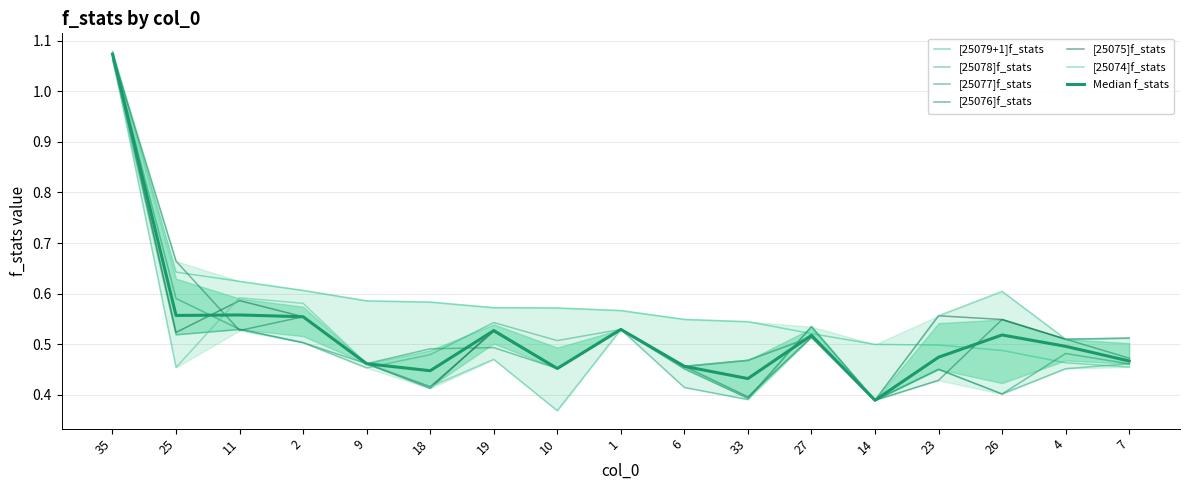

Reading left to right, list all the values displayed in this chart.

[25079+1]f_stats: 1.1	0.6	0.6	0.6	0.6	0.6	0.6	0.6	0.6	0.5	0.5	0.5	0.5	0.5	0.5	0.5	0.5
[25078]f_stats: 1.1	0.5	0.5	0.5	0.5	0.5	0.5	0.5	0.5	0.4	0.4	0.5	0.4	0.5	0.4	0.5	0.5
[25077]f_stats: 1.1	0.6	0.5	0.5	0.5	0.5	0.5	0.5	0.5	0.5	0.4	0.5	0.4	0.5	0.4	0.5	0.5
[25076]f_stats: 1.1	0.7	0.5	0.6	0.5	0.4	0.5	0.5	0.5	0.5	0.4	0.5	0.4	0.4	0.5	0.5	0.5
[25075]f_stats: 1.1	0.5	0.6	0.6	0.5	0.4	0.5	0.5	0.5	0.5	0.5	0.5	0.4	0.6	0.5	0.5	0.5
[25074]f_stats: 1.1	0.5	0.6	0.6	0.5	0.4	0.5	0.4	0.5	0.5	0.5	0.5	0.4	0.6	0.6	0.5	0.5